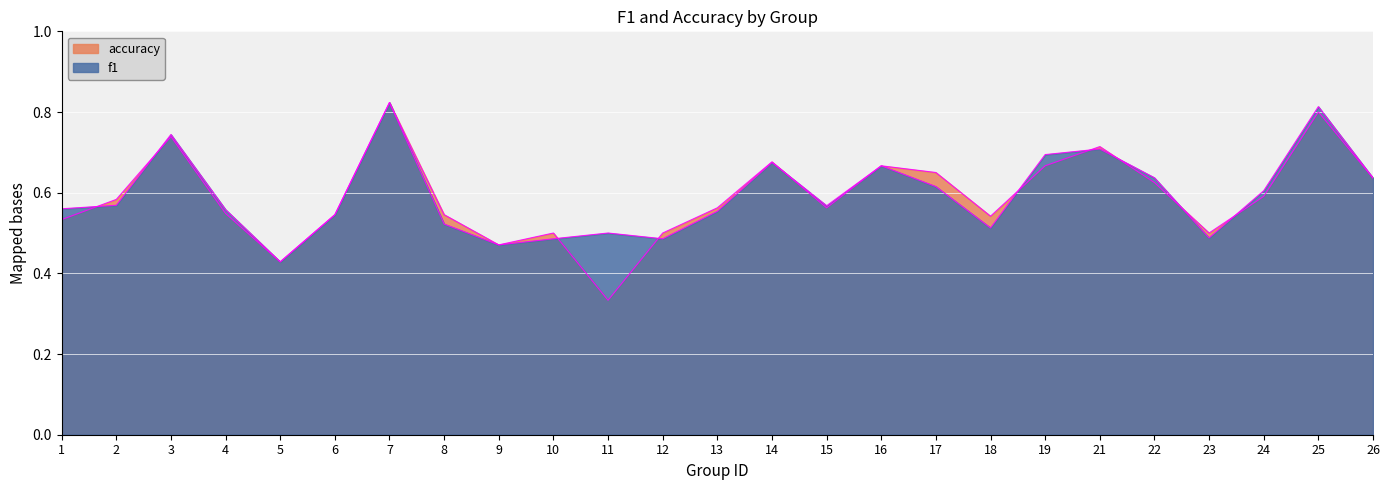

Where is the first local minimum for accuracy?

5